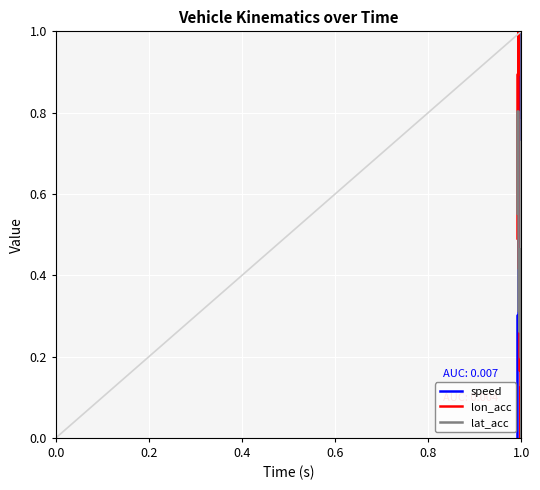

At how many categories does at least one series exceed 0?

21